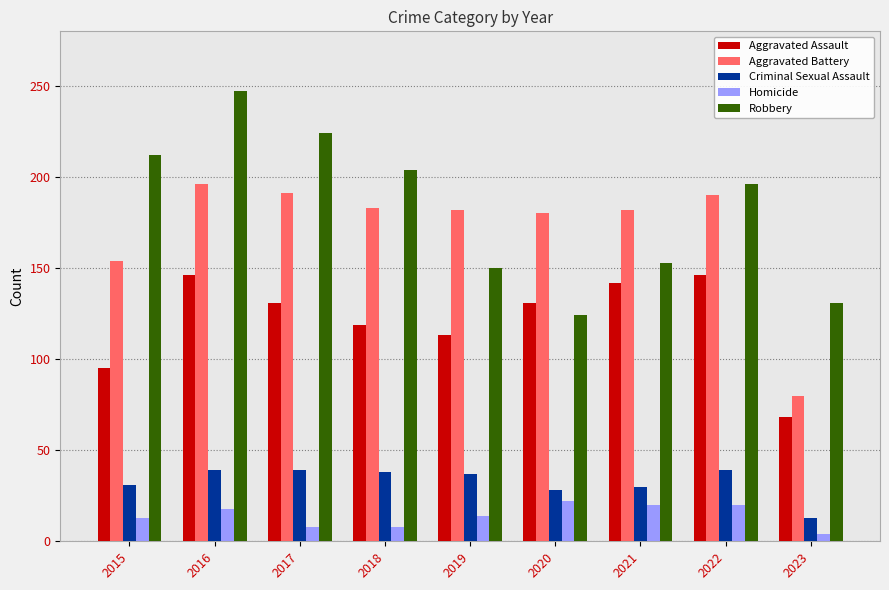

What is the difference between the highest and lowest values at 2015?

199